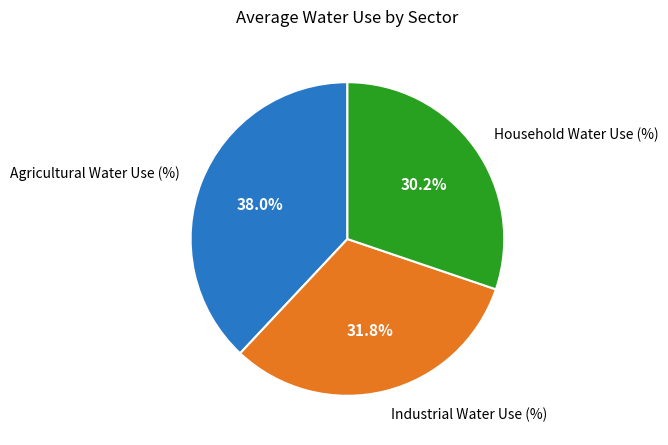

What is the ratio of the value at Industrial Water Use (%) to the value at Agricultural Water Use (%)?

0.8